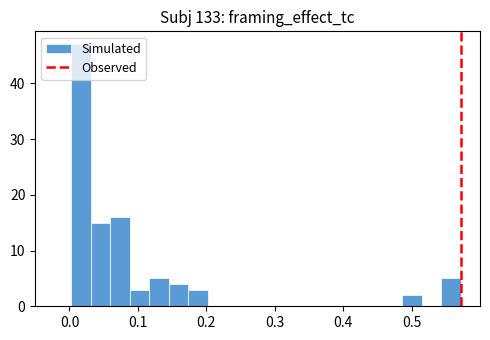

Read against the x-axis, roughly where is the centre of the tallest bar?

0.02